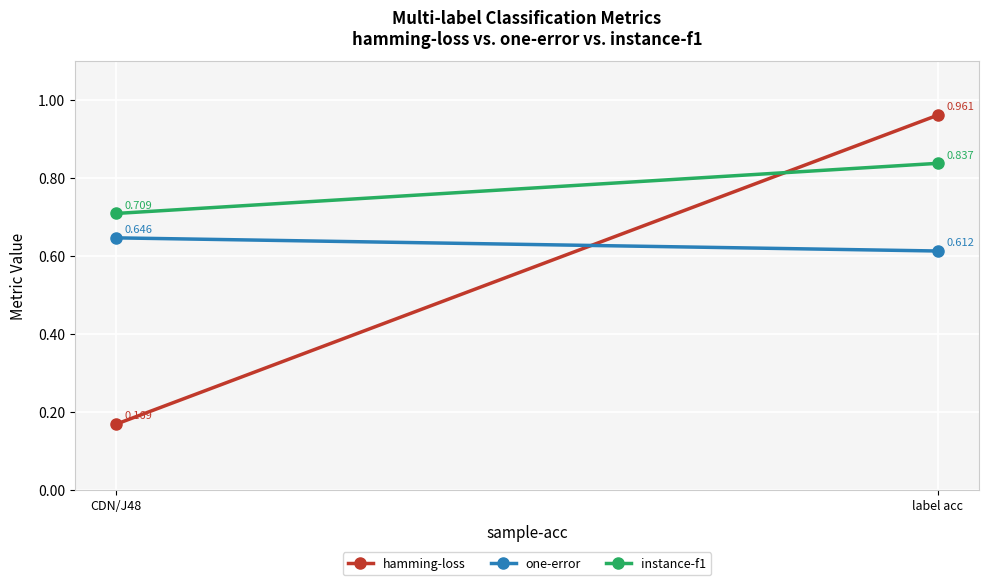

Reading left to right, list all the values displayed in this chart.

hamming-loss: 0.2	1.0
one-error: 0.6	0.6
instance-f1: 0.7	0.8